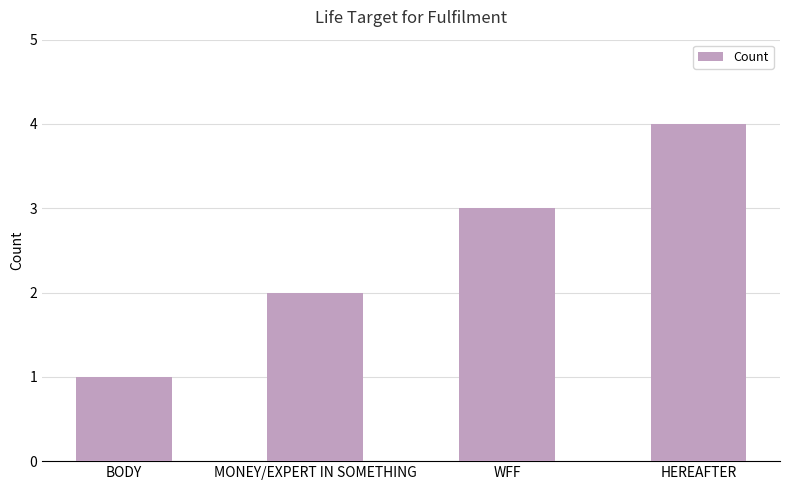

Approximately how many times larger is the value at BODY compared to MONEY/EXPERT IN SOMETHING?

0.5